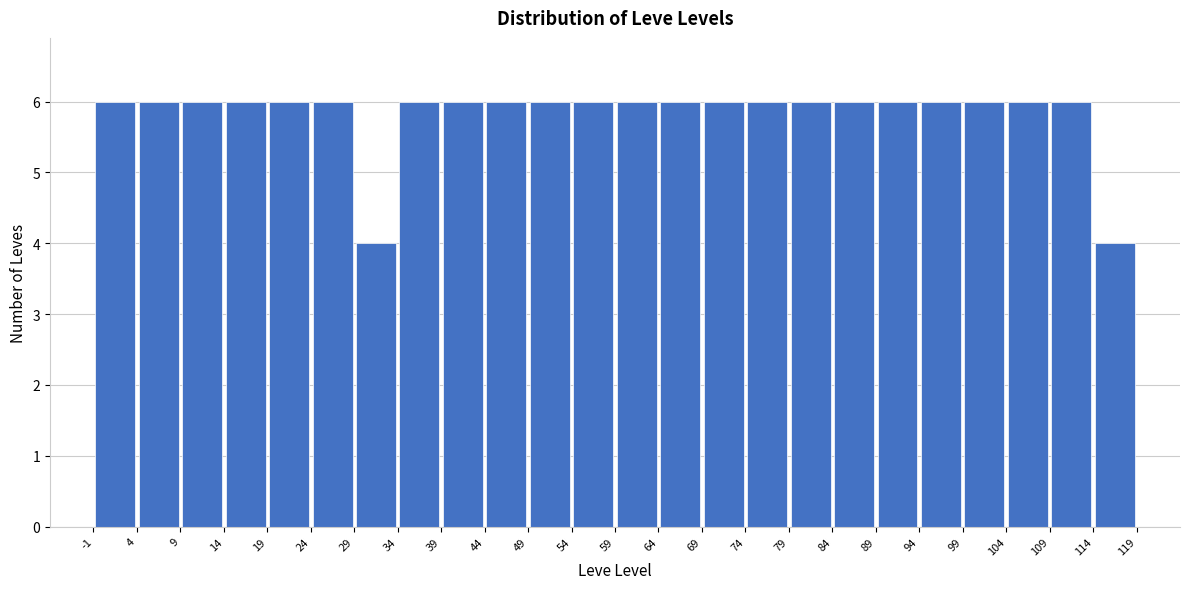

Reading left to right, list every bar in this chart as the range it spans on the x-axis followed by its height. The values are not printed on the chart, so give them approximately, as read against the axis.

-1 to 4: 6
4 to 9: 6
9 to 14: 6
14 to 19: 6
19 to 24: 6
24 to 29: 6
29 to 34: 4
34 to 39: 6
39 to 44: 6
44 to 49: 6
49 to 54: 6
54 to 59: 6
59 to 64: 6
64 to 69: 6
69 to 74: 6
74 to 79: 6
79 to 84: 6
84 to 89: 6
89 to 94: 6
94 to 99: 6
99 to 104: 6
104 to 109: 6
109 to 114: 6
114 to 119: 4